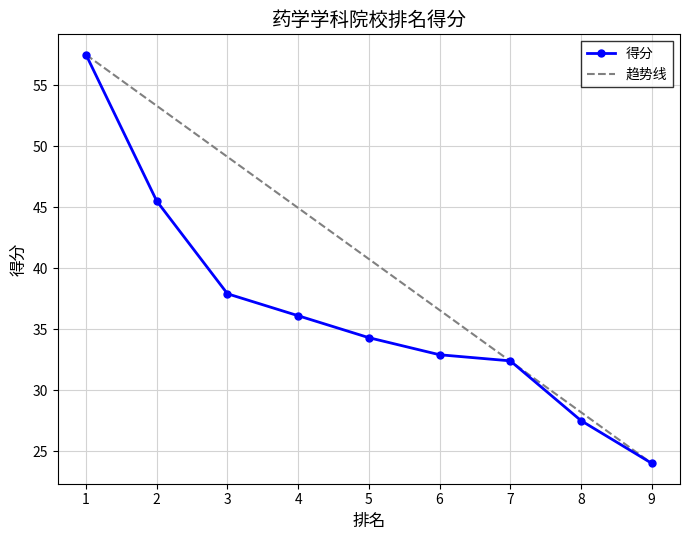

Which label corresponds to the smallest value in the chart?

9